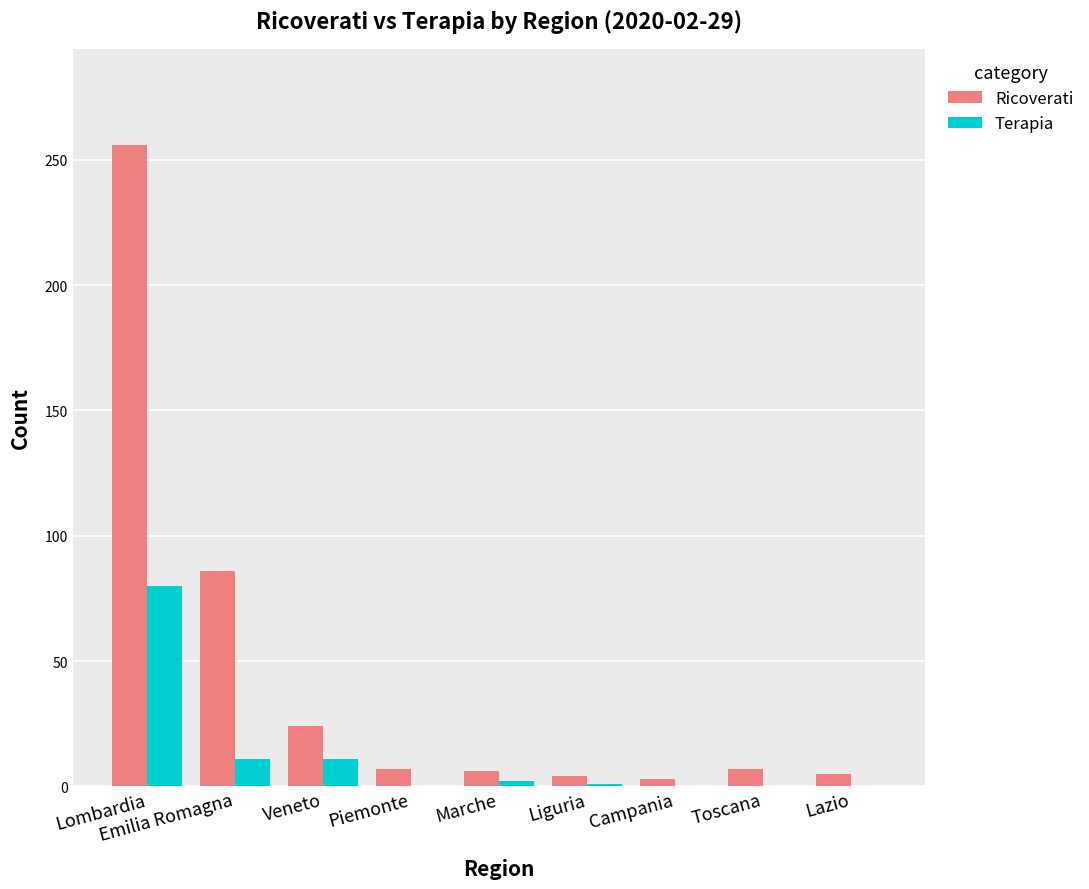

Count the number of data series in this chart.

2